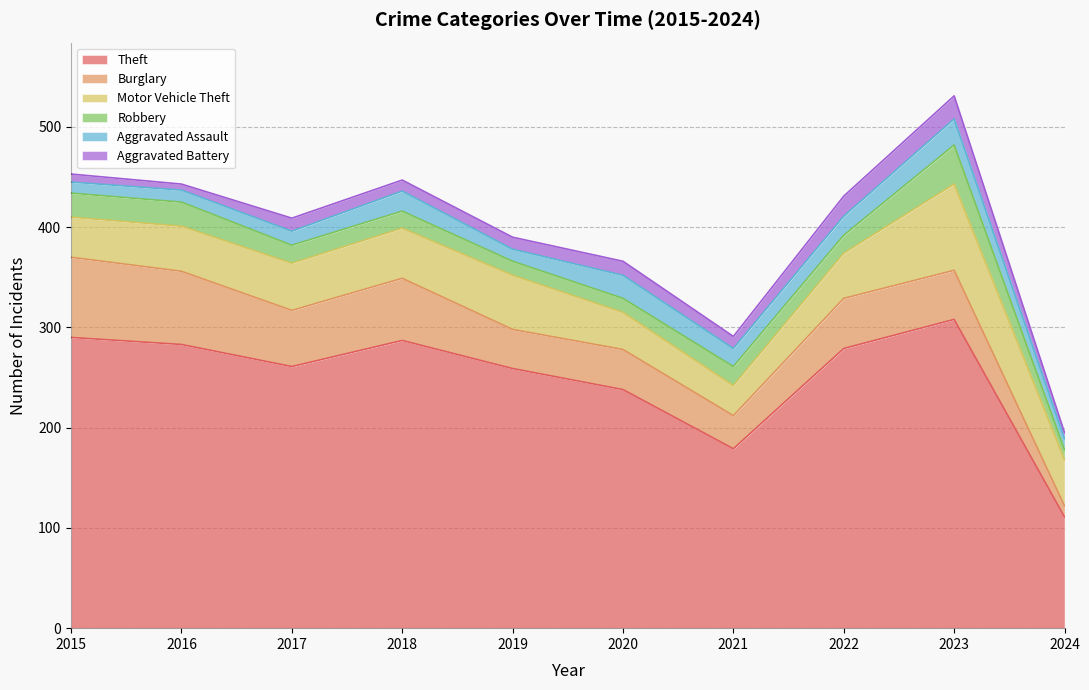

Reading right to left, list all the values displayed in this chart.

Theft: 2024=111	2023=308	2022=279	2021=179	2020=238	2019=259	2018=287	2017=261	2016=283	2015=290
Burglary: 2024=11	2023=49	2022=50	2021=33	2020=40	2019=39	2018=62	2017=56	2016=73	2015=80
Motor Vehicle Theft: 2024=46	2023=86	2022=45	2021=30	2020=37	2019=54	2018=50	2017=47	2016=45	2015=40
Robbery: 2024=10	2023=39	2022=18	2021=19	2020=14	2019=14	2018=17	2017=18	2016=24	2015=24
Aggravated Assault: 2024=11	2023=26	2022=19	2021=18	2020=23	2019=12	2018=20	2017=14	2016=12	2015=11
Aggravated Battery: 2024=6	2023=23	2022=20	2021=12	2020=14	2019=12	2018=11	2017=13	2016=6	2015=8